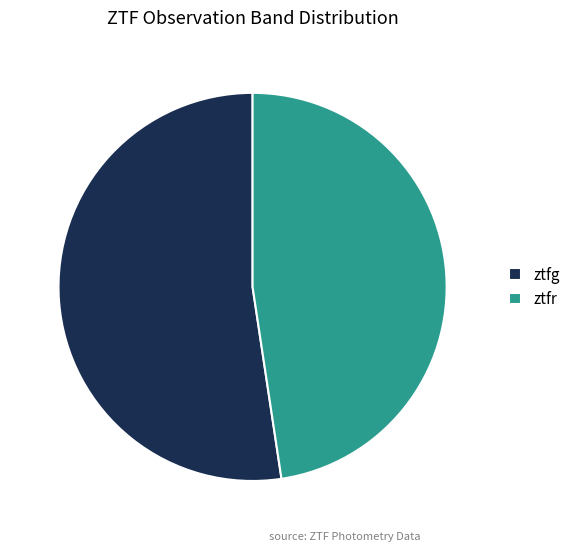

Rank the categories by value from highest to lowest.

ztfg, ztfr